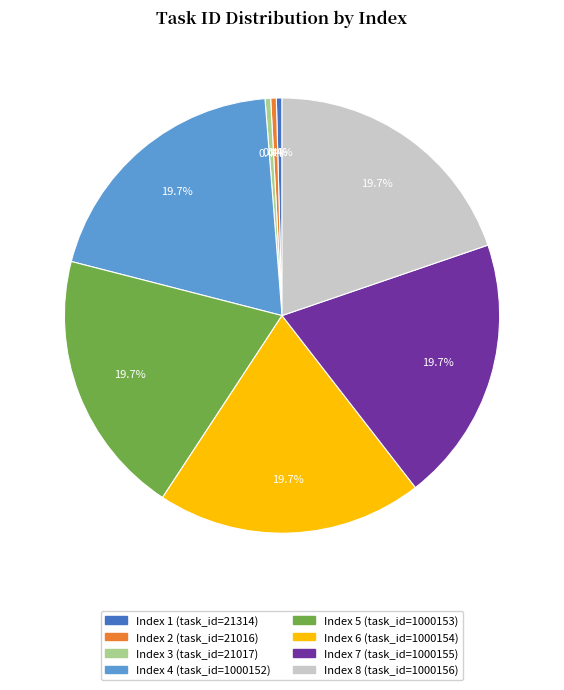

How many segments does this pie chart have?

8